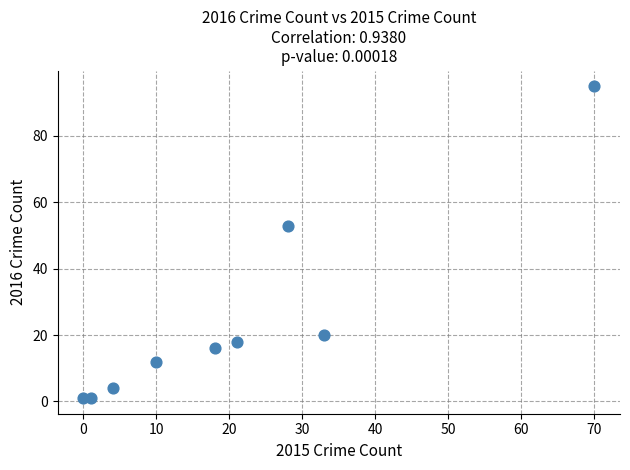

What is the range of Y values (max minus min)?

94